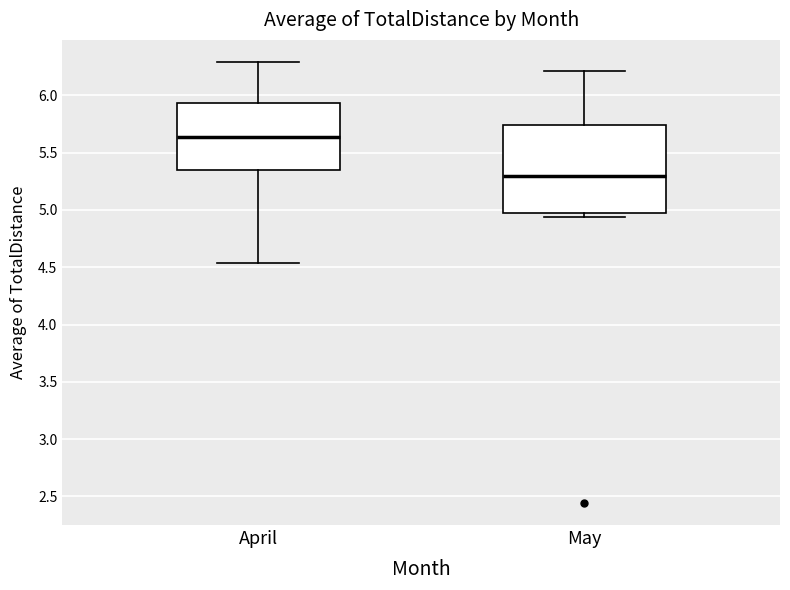

Where is the lower edge of the box for May on the y-axis? The values are not printed on the chart, so give them approximately, as read against the axis.

4.95